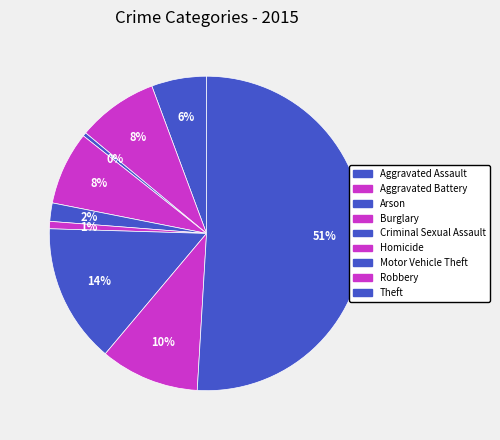

The Aggravated Assault slice represents 14% of the pie. True or false?

False